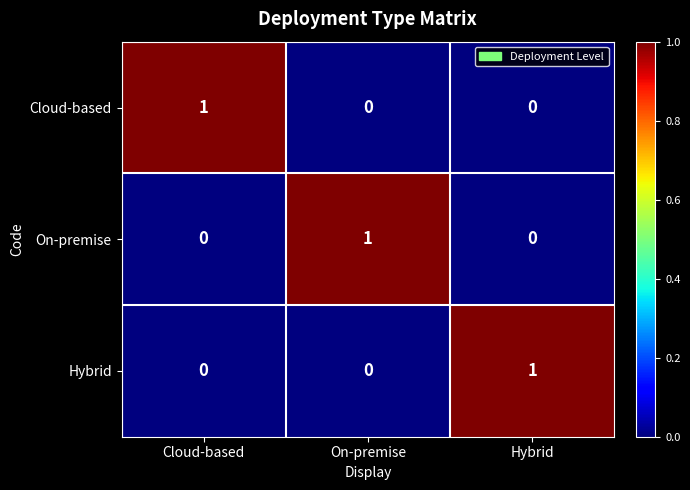

Count the On-premise values in the range 0 to 1.

3